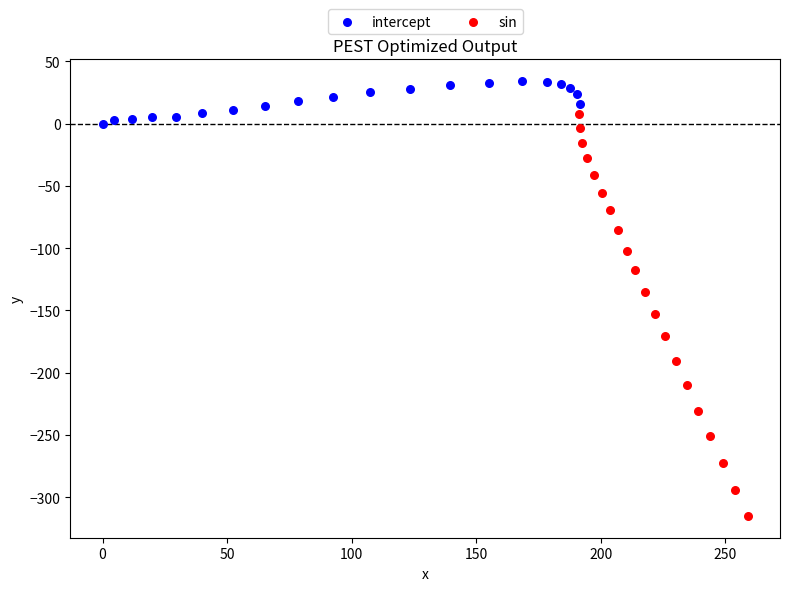

Which series contains the highest Y value?

intercept